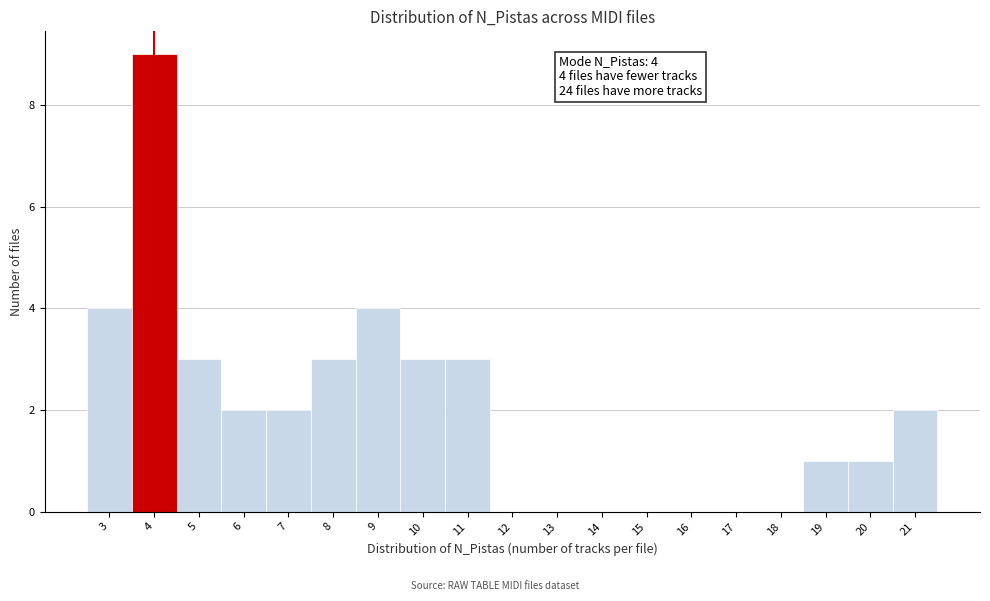

Which range on the x-axis has the tallest bar?

3.5 to 4.5